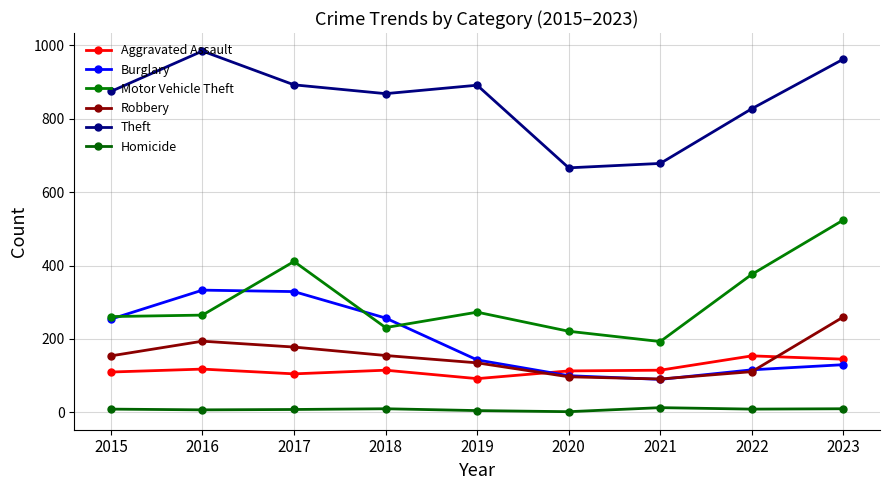

What is the difference between the second highest and second lowest values in the Burglary series?

229